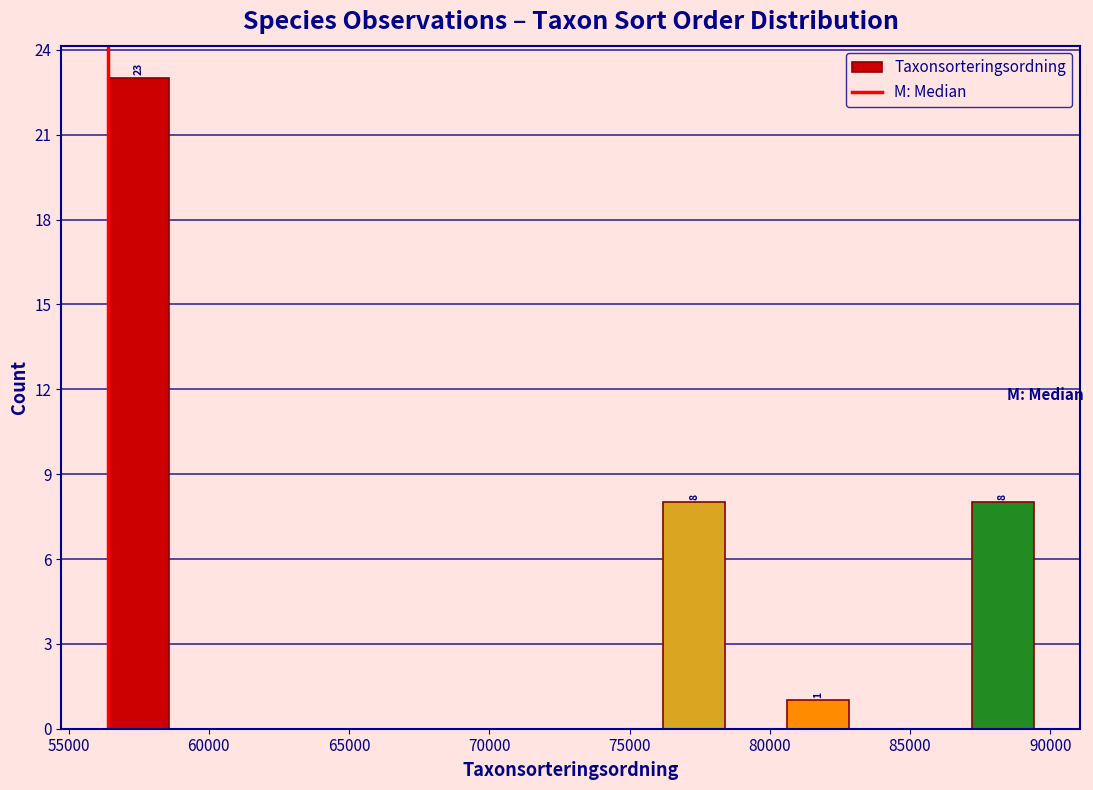

Over which range of the x-axis is the bar tallest?

56500 to 58500